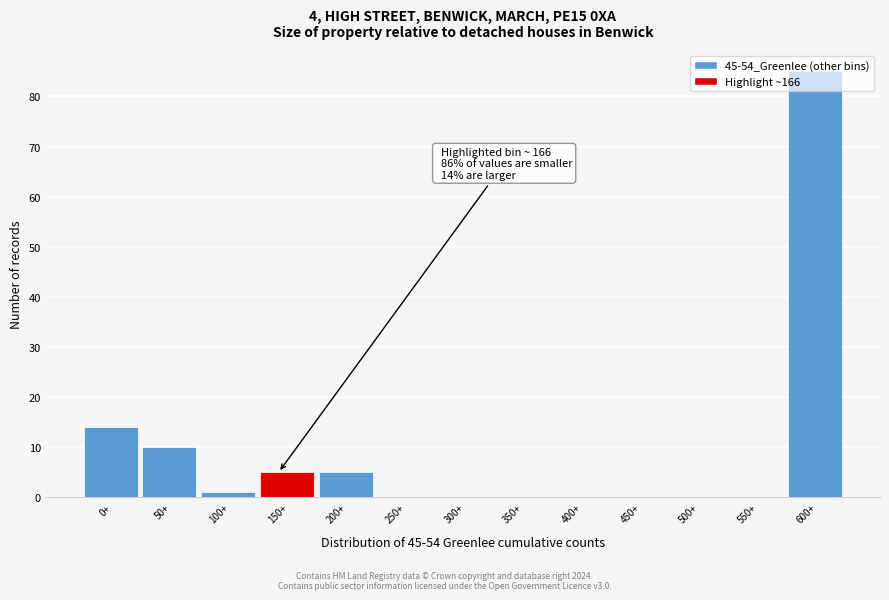

What is the sum of the values at 600+ and 550+?

85